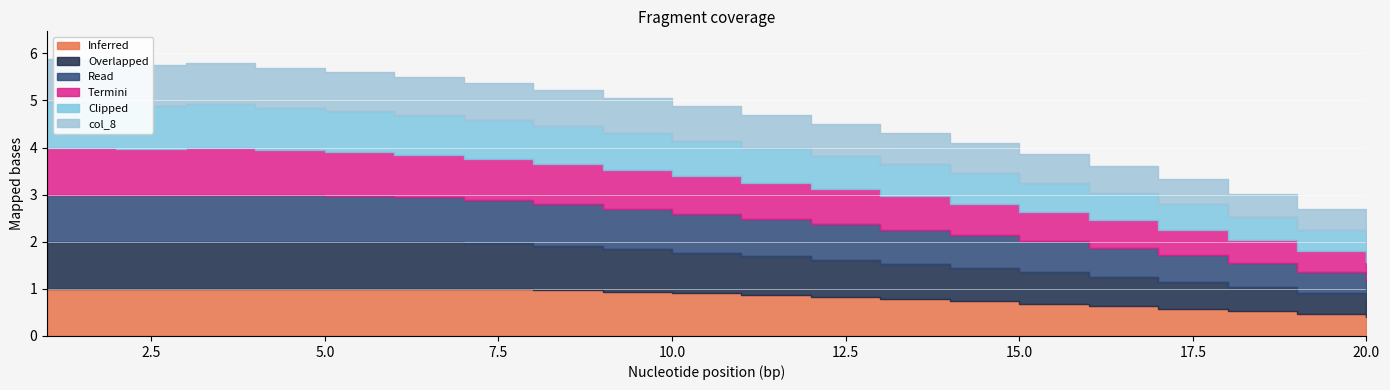

True or false: col_6 and col_4 cross at least once.

False